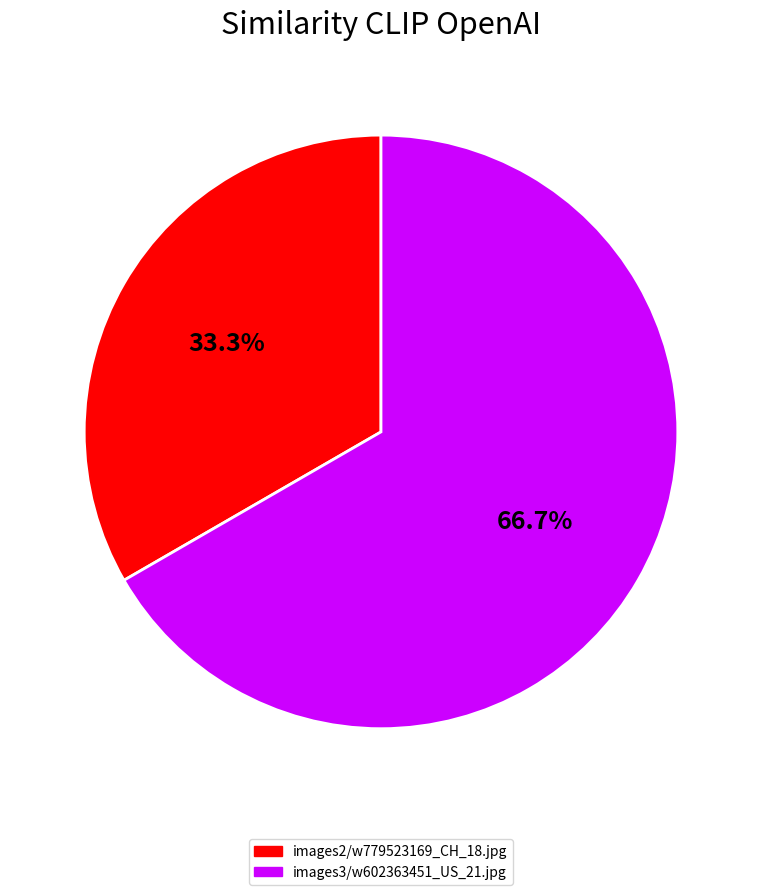

Which category accounts for the majority?

images3/w602363451_US_21.jpg